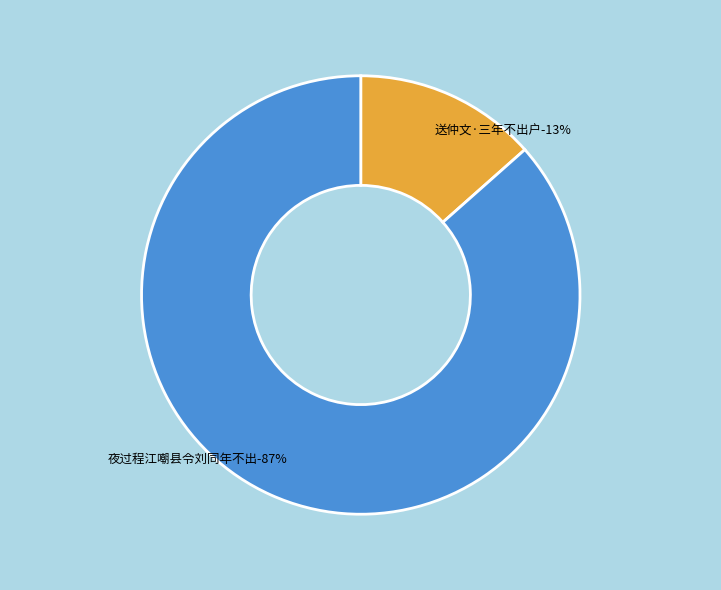

What is the smallest slice in the pie chart?

送仲文·三年不出户